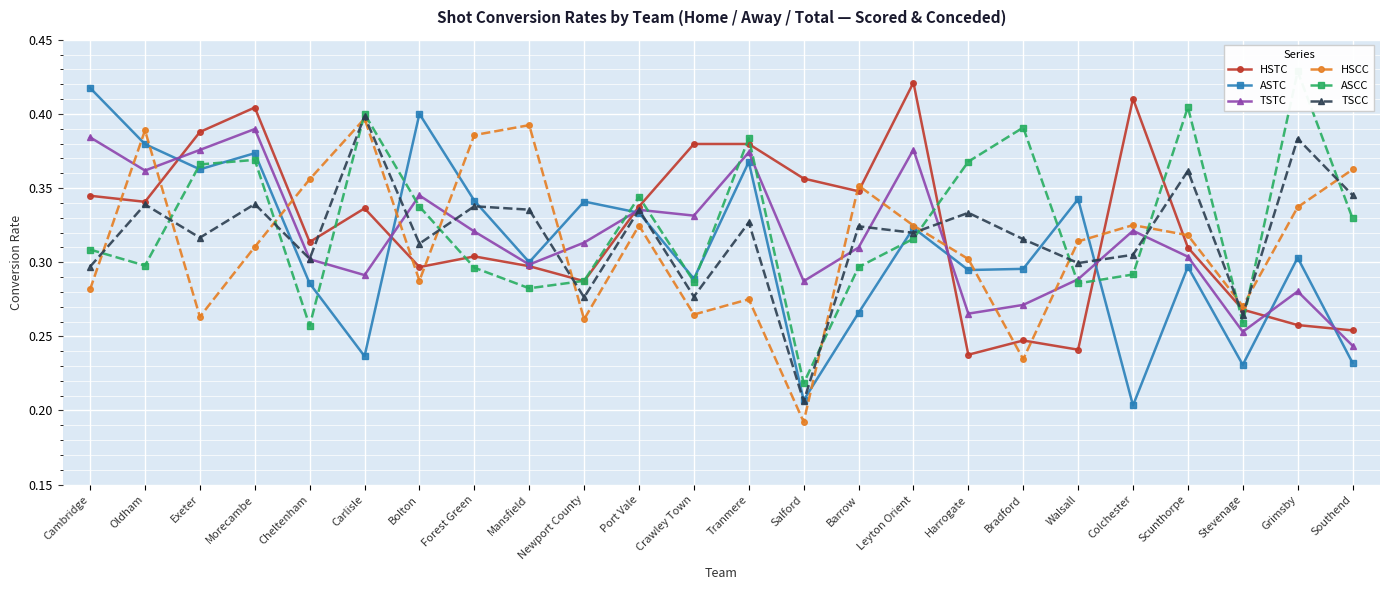

What is the label of the 3rd point from the left?

Exeter